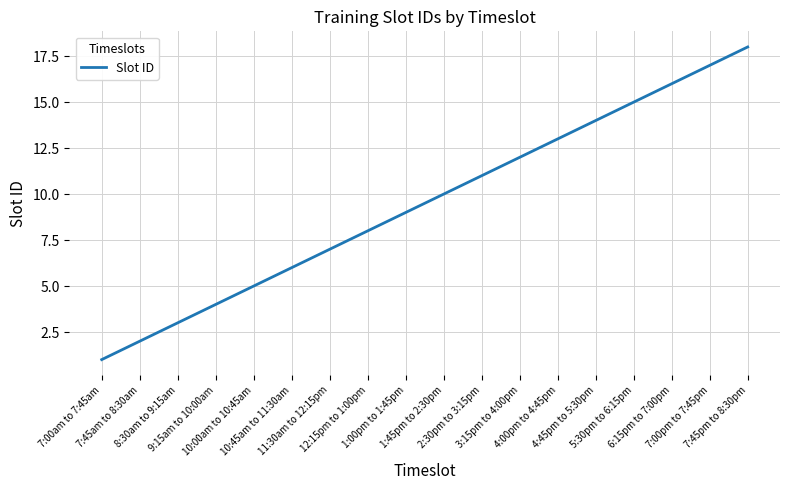

What is the average value?

10